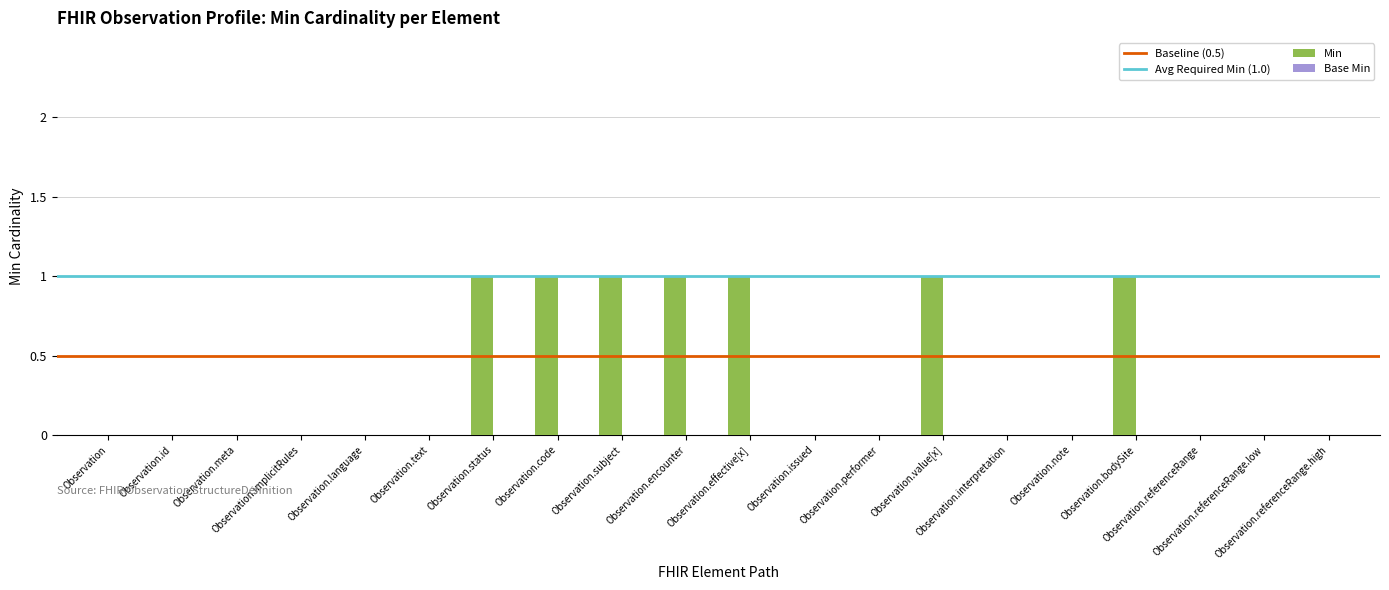

Reading right to left, extract all data points from this chart.

0	0	0	1	0	0	1	0	0	1	1	1	1	1	0	0	0	0	0	0